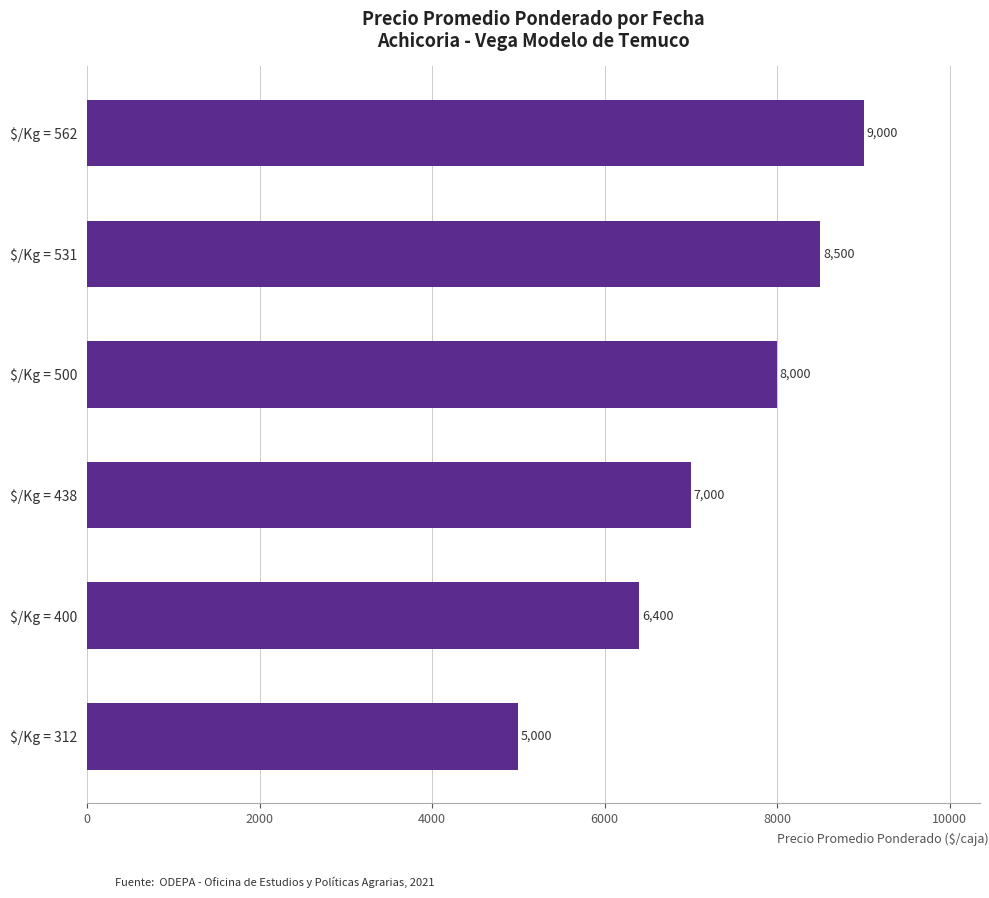

What is the difference between the maximum and minimum values?

4000